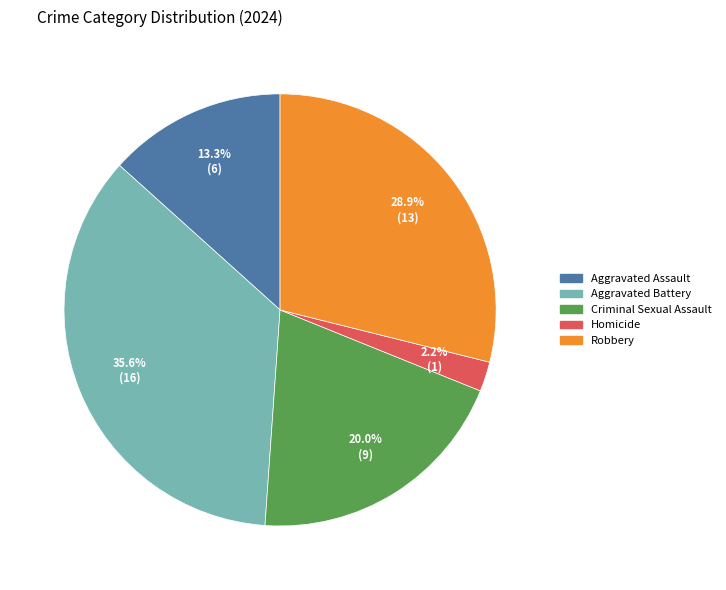

To the nearest percent, what percentage of the pie is Aggravated Assault?

13%